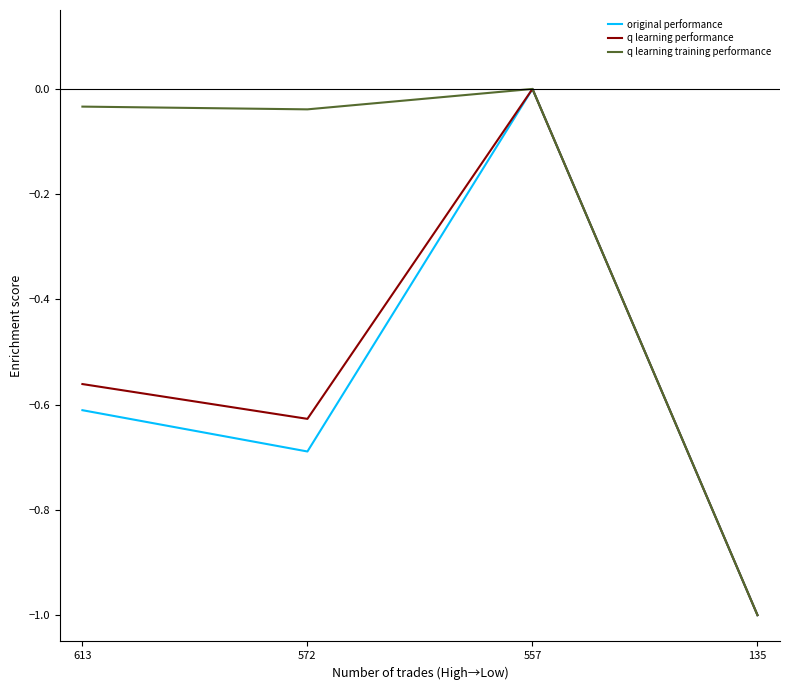

Count the number of data series in this chart.

3